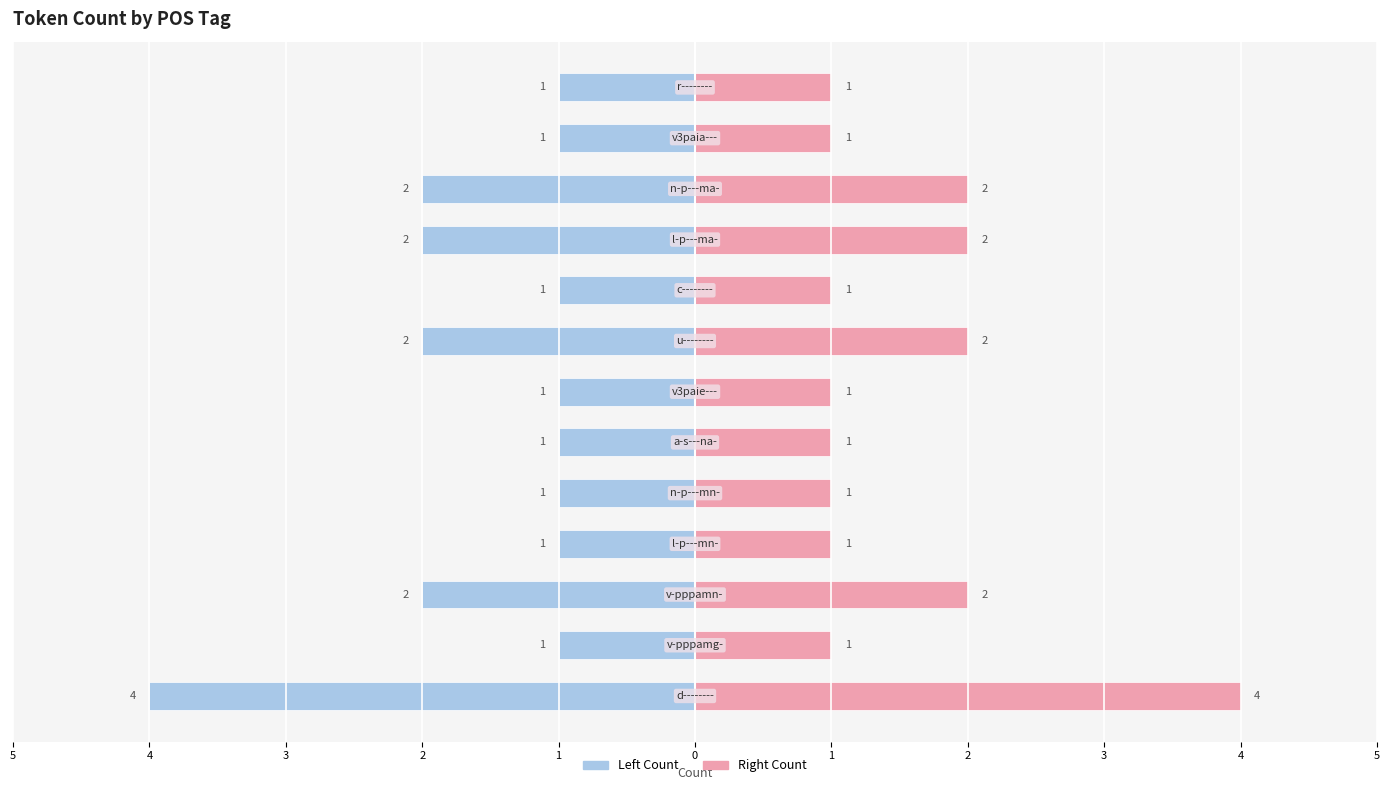

What is the difference between the highest and lowest values at 3?

4